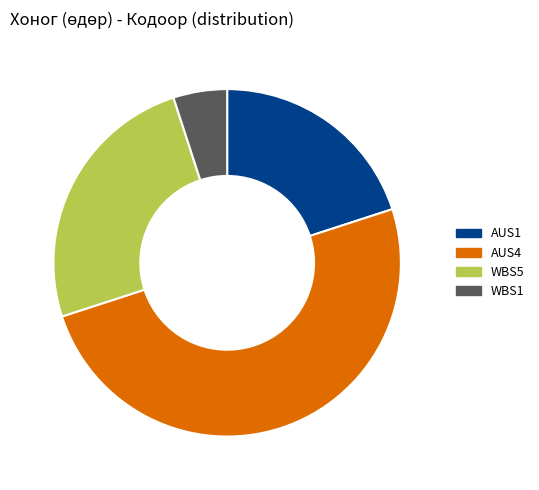

Count the number of slices in the pie.

4